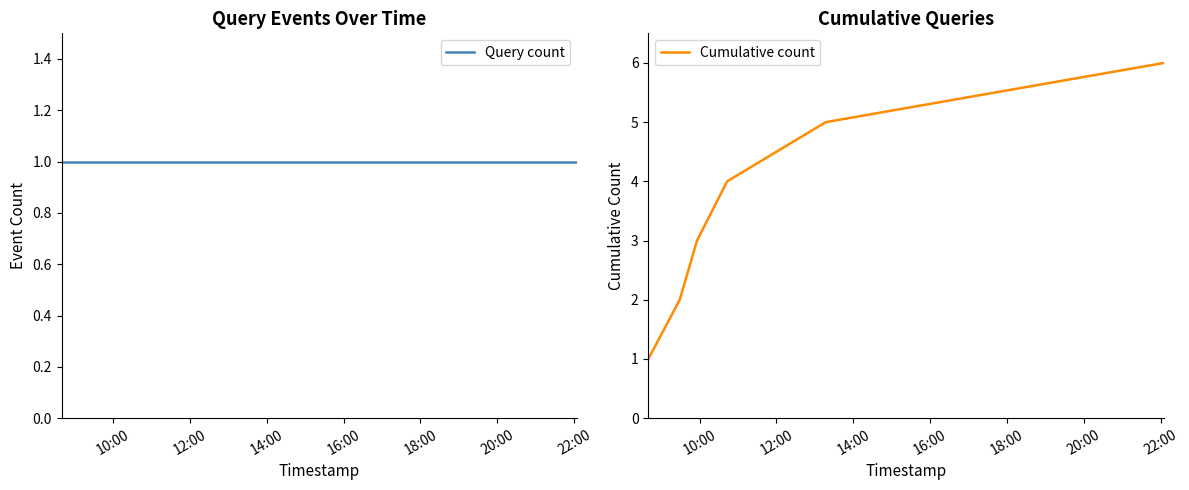

What is the highest value of the Cumulative count series?

6